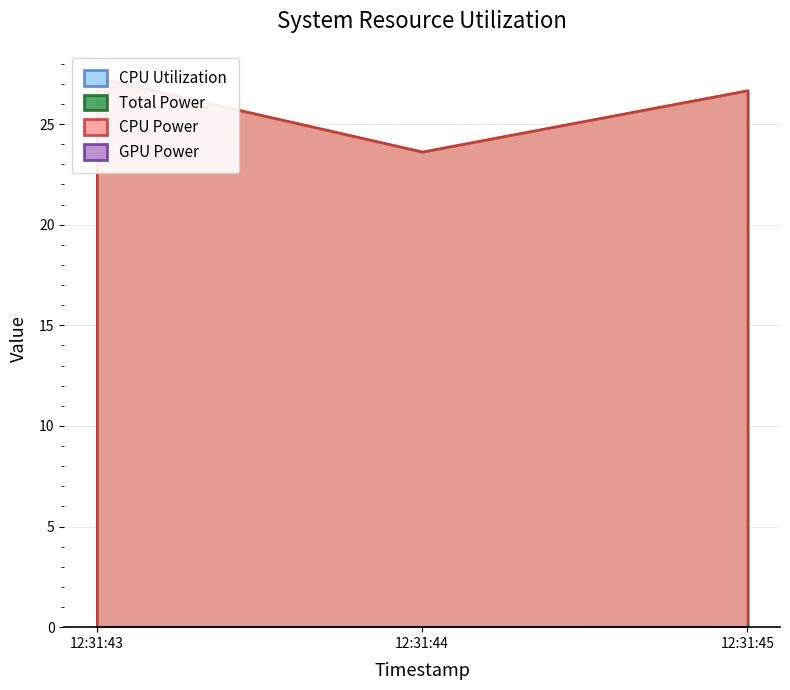

What is the total value across all series at 2024-10-24 12:31:43?

54.7